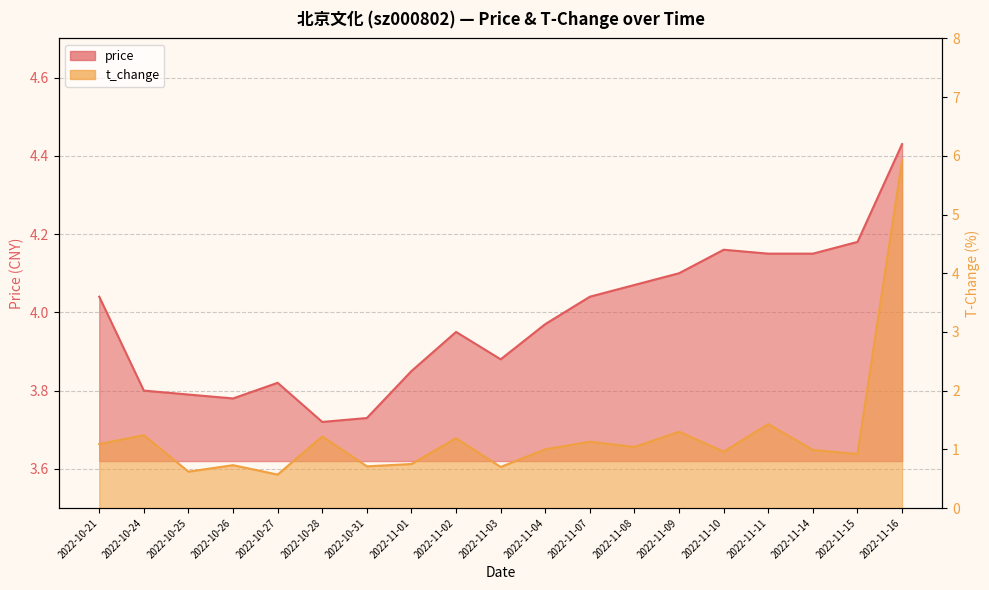

How many values in the t_change series exceed 1?

9